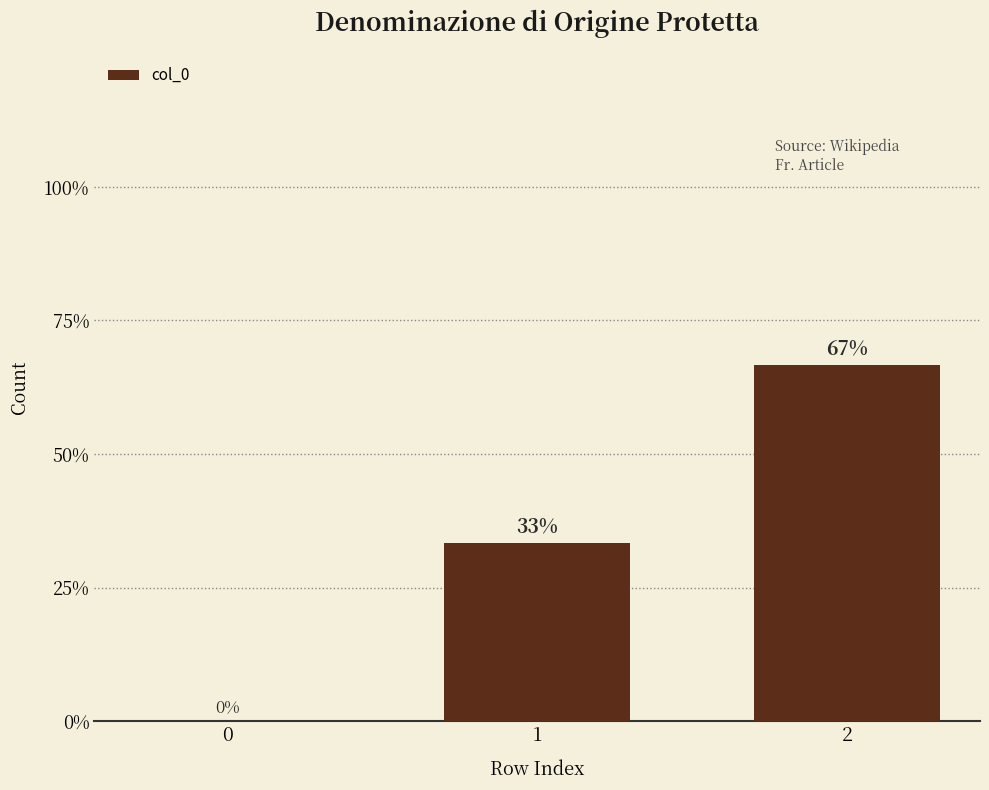

Rank the categories by value from lowest to highest.

0, 1, 2